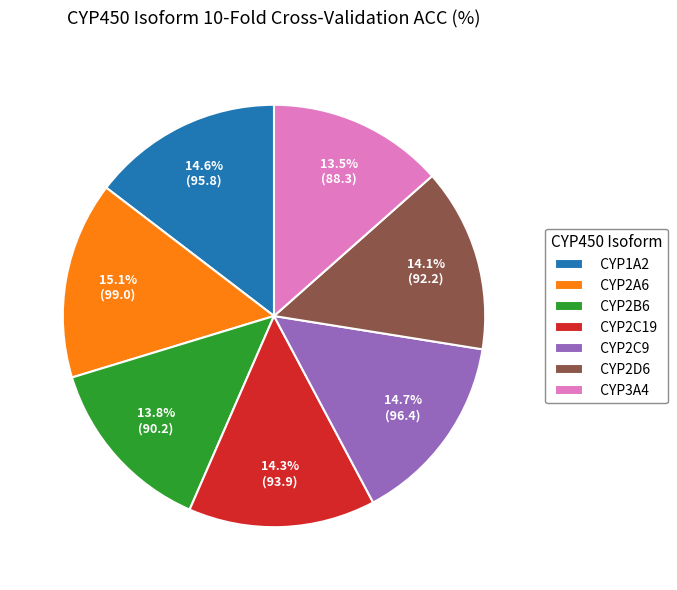

Combined, what portion of the pie is CYP3A4 and CYP2A6?

28.6%